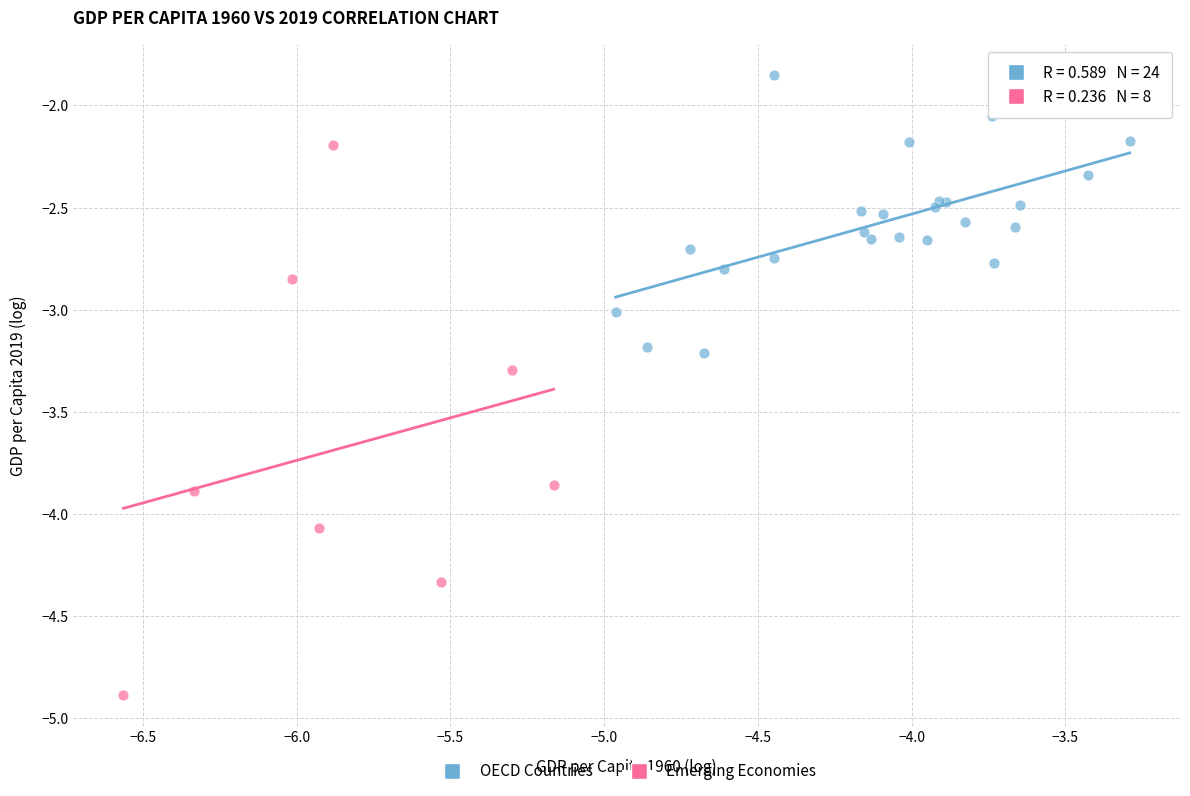

Which series reaches the maximum Y coordinate?

OECD Countries